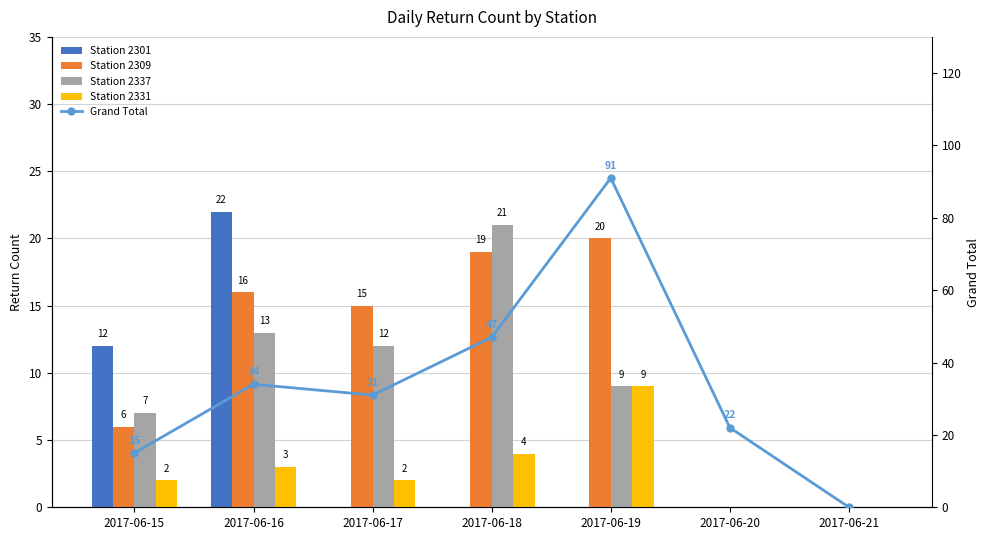

What is the value of the 3rd bar from the left?

31